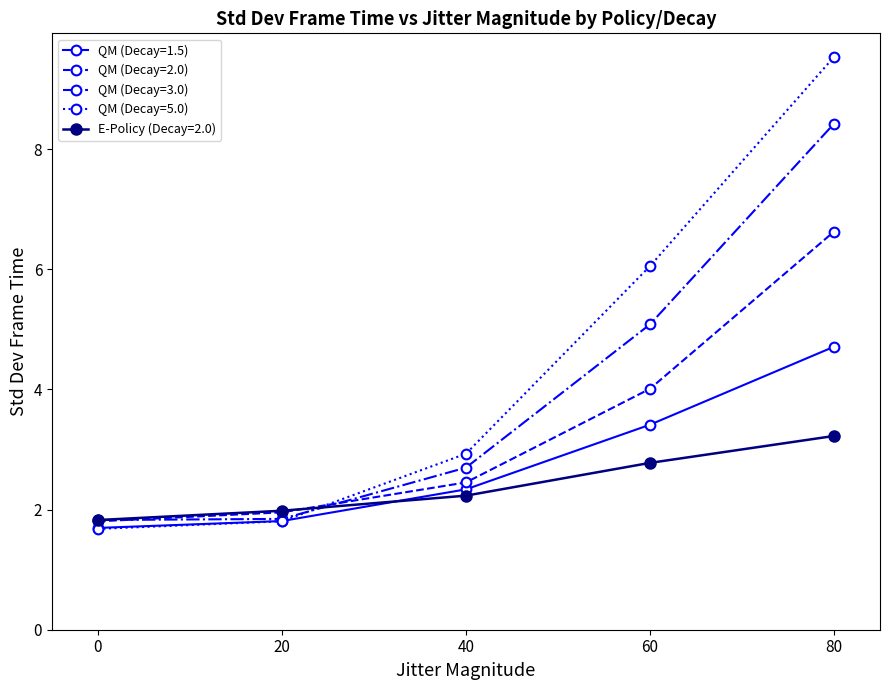

How many lines are shown in the chart?

5